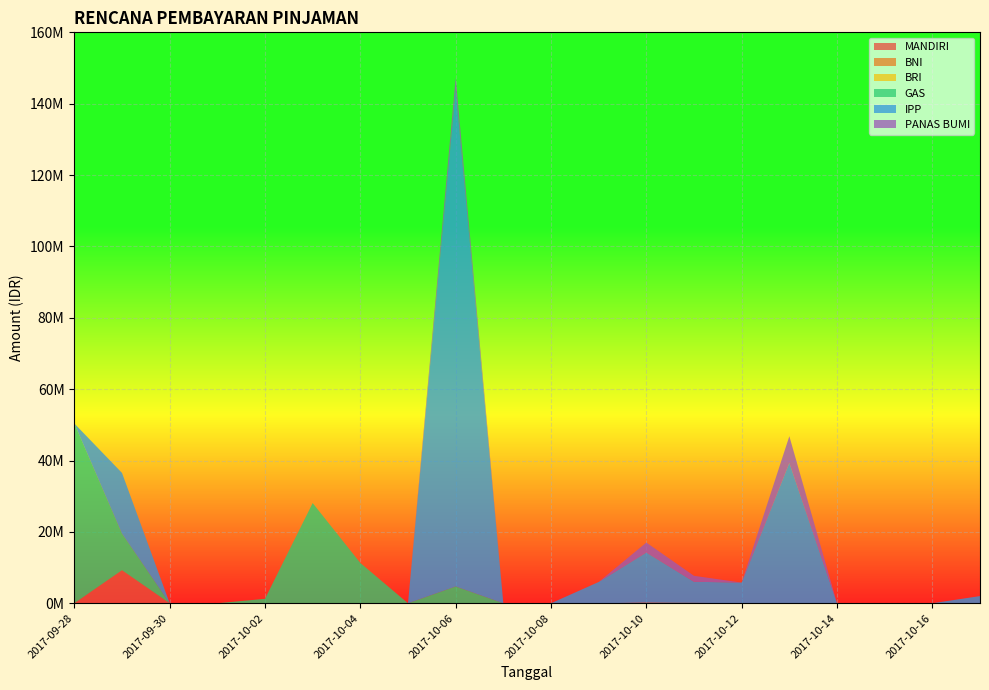

Reading right to left, what are all the values shown in this chart?

MANDIRI: 0.0	0.0	0.0	0.0	0.0	0.0	0.0	0.0	0.0	0.0	0.0	0.0	0.0	0.0	0.0	0.0	0.0	0.0	9257267.9	0.0
BNI: 0.0	0.0	0.0	0.0	0.0	0.0	0.0	177000.0	0.0	0.0	0.0	0.0	0.0	0.0	0.0	0.0	0.0	0.0	0.0	0.0
BRI: 0.0	0.0	0.0	0.0	0.0	0.0	0.0	0.0	0.0	0.0	0.0	0.0	0.0	0.0	0.0	0.0	0.0	0.0	0.0	0.0
GAS: 0.0	0.0	0.0	0.0	0.0	0.0	116762.5	0.0	0.0	0.0	0.0	4699211.0	0.0	11295556.8	28077945.9	1246683.9	0.0	0.0	10255322.2	50373795.1
IPP: 2012597.8	0.0	0.0	0.0	39303542.9	5794695.5	5905365.3	14048387.1	5960130.7	0.0	0.0	139170260.9	0.0	0.0	0.0	0.0	0.0	0.0	17011139.2	0.0
PANAS BUMI: 0.0	0.0	0.0	0.0	7511824.3	0.0	1668268.5	2786434.9	0.0	0.0	0.0	3458821.5	0.0	0.0	0.0	0.0	0.0	0.0	0.0	0.0